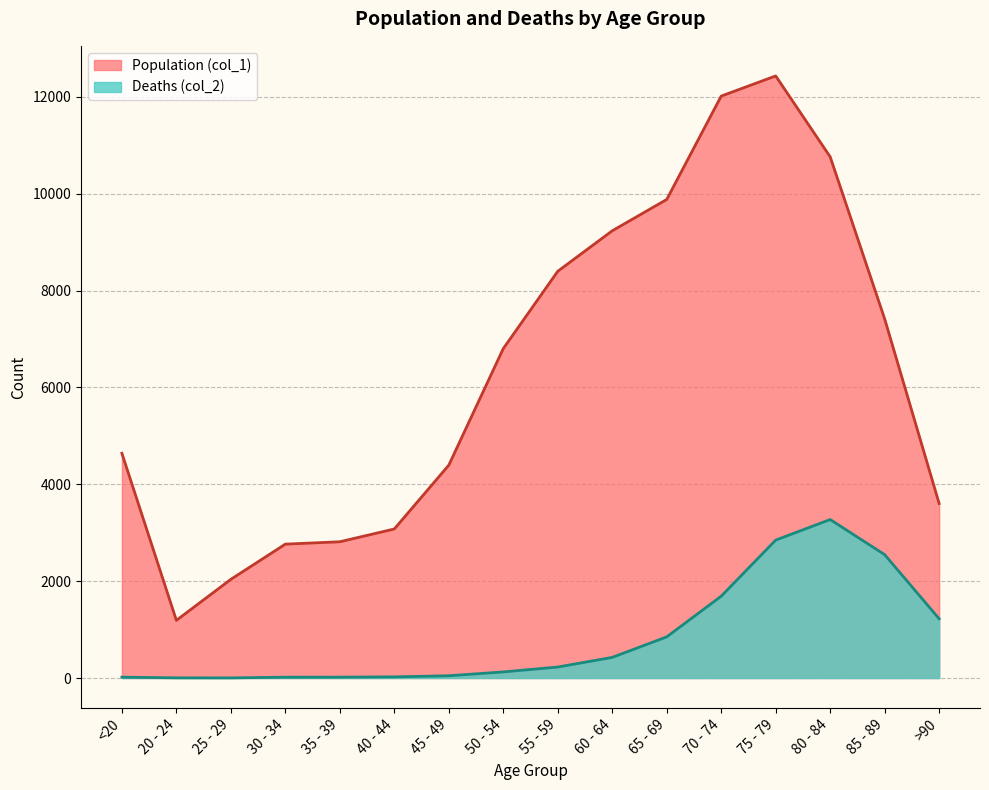

Reading left to right, transcribe all the data shown in this chart.

Population (col_1): 4641	1191	2038	2765	2814	3078	4396	6803	8400	9236	9883	12018	12434	10764	7417	3604
Deaths (col_2): 18	4	3	17	18	24	47	126	227	426	850	1690	2848	3273	2548	1224